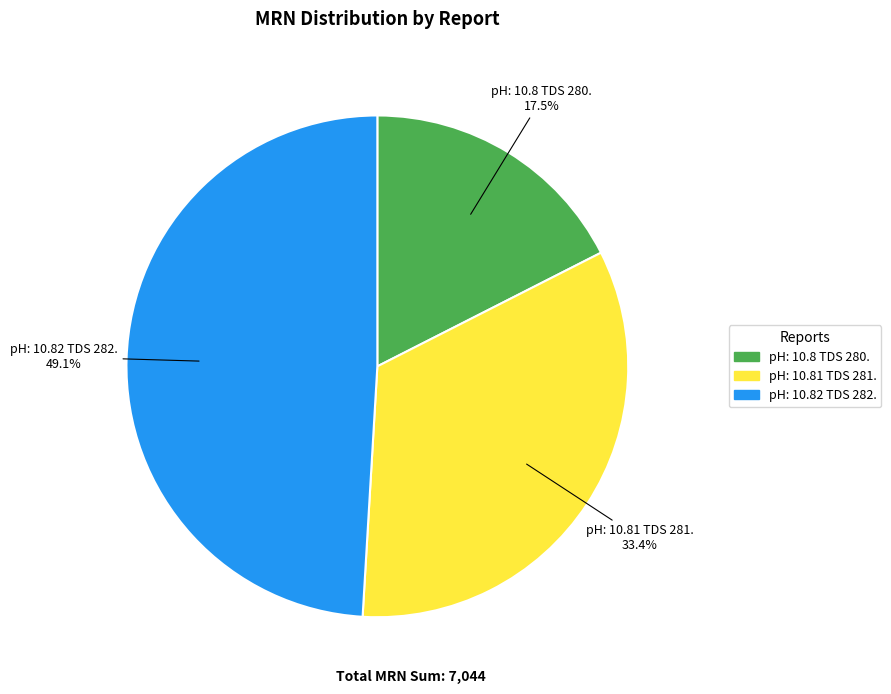

Is it true that pH: 10.81 TDS 281. is 27% of the pie?

False